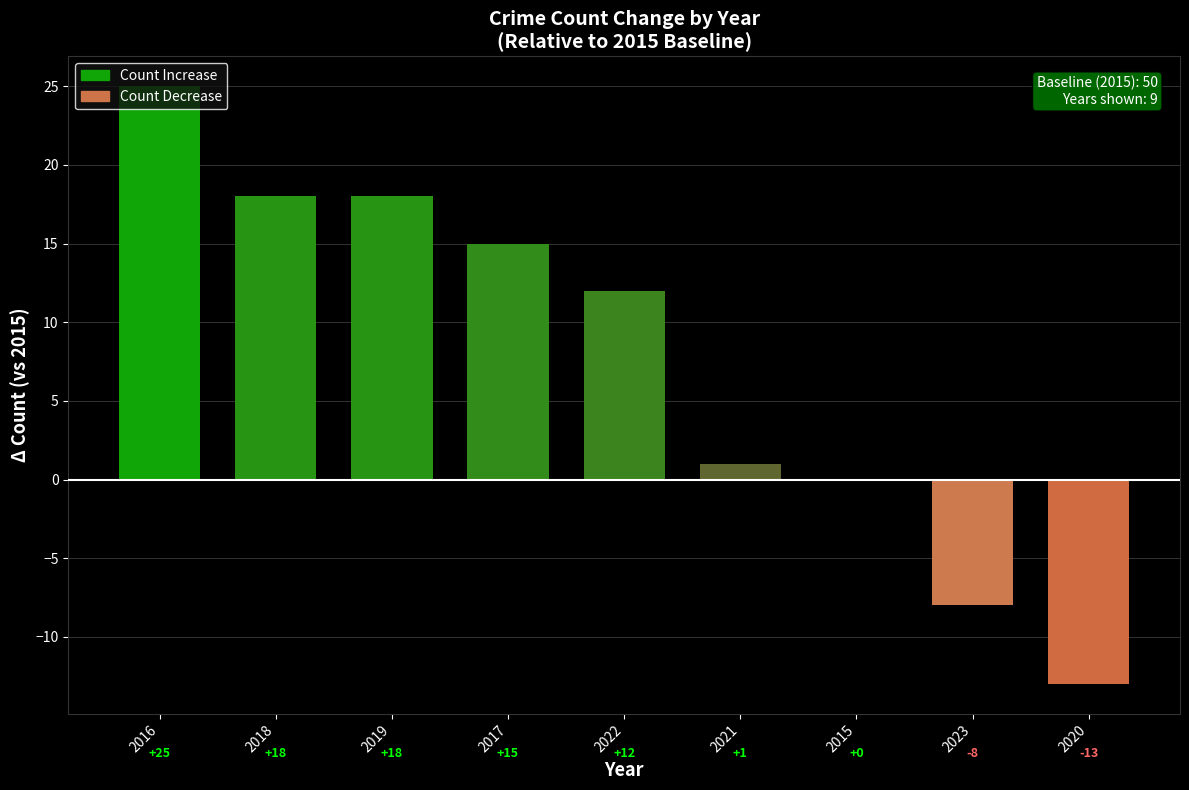

The value at 2021 is 1. True or false?

True